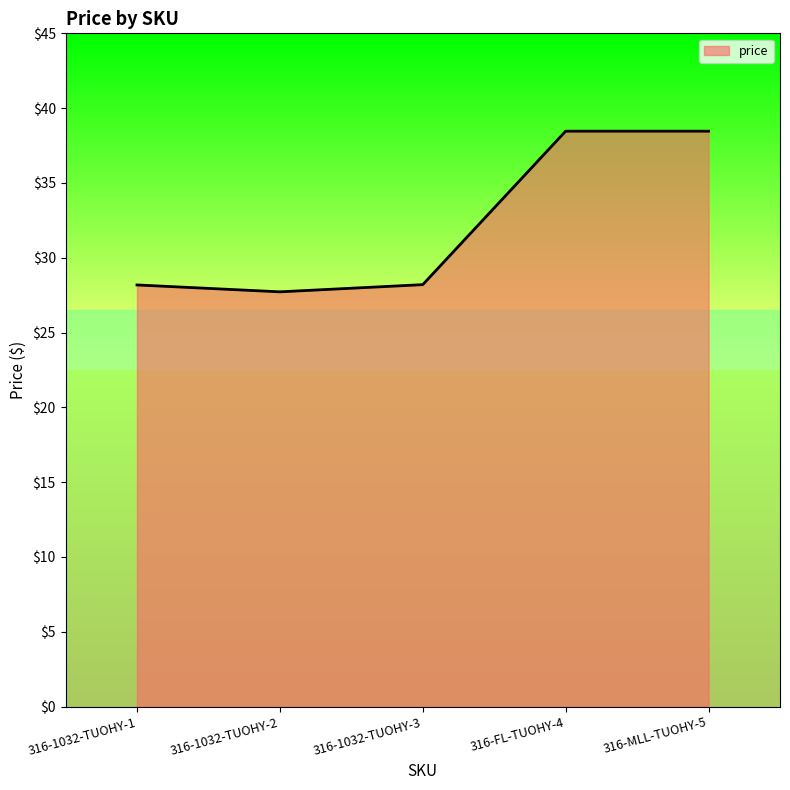

What is the difference between the values at 316-1032-TUOHY-2 and 316-MLL-TUOHY-5?

10.7